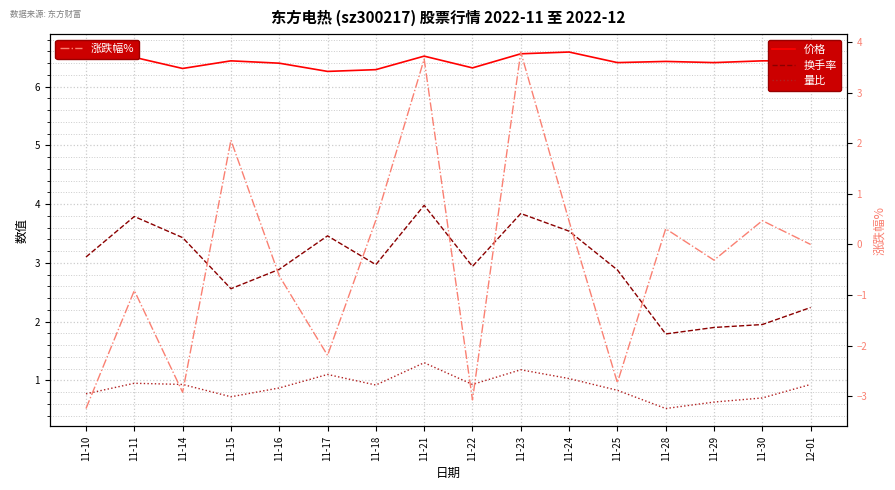

True or false: 价格 has a value of 9.3 at 11-28.

False